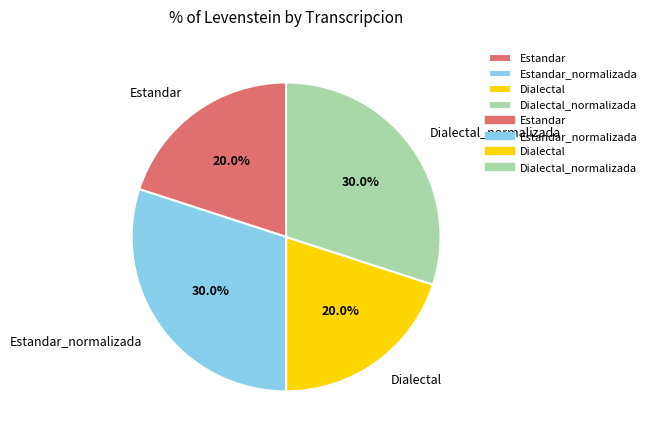

To the nearest percent, what is the combined percentage of Estandar_normalizada and Dialectal?

50%